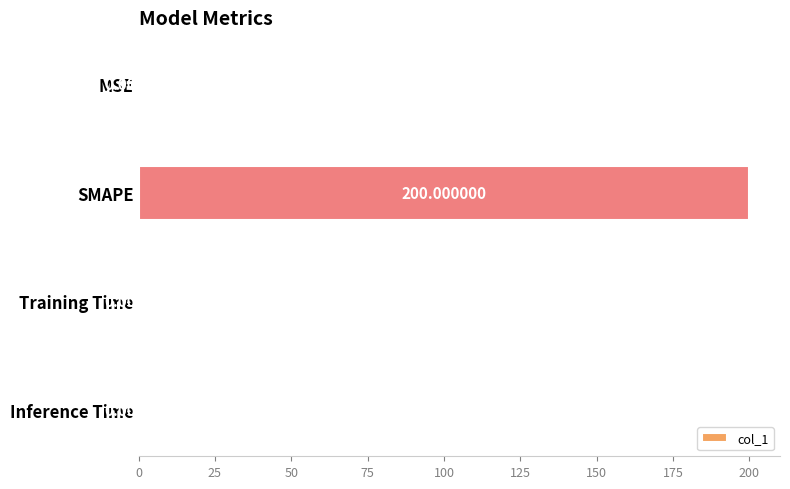

At which category does the chart reach its peak across all series?

SMAPE